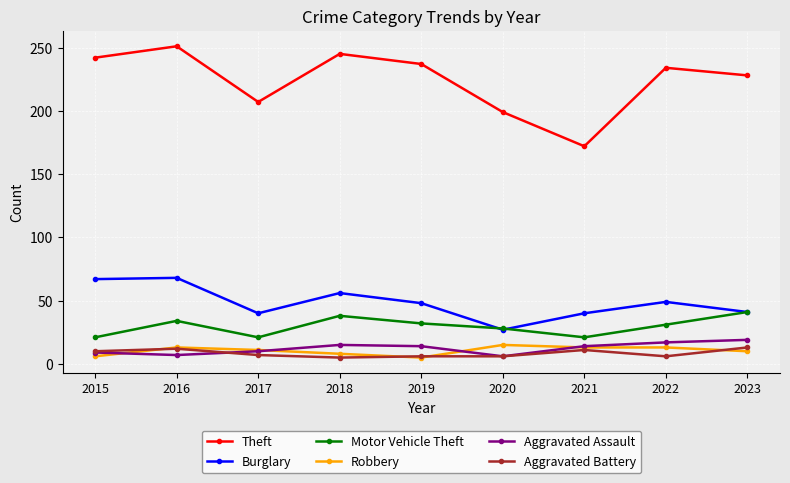

True or false: Theft and Robbery cross at least once.

False